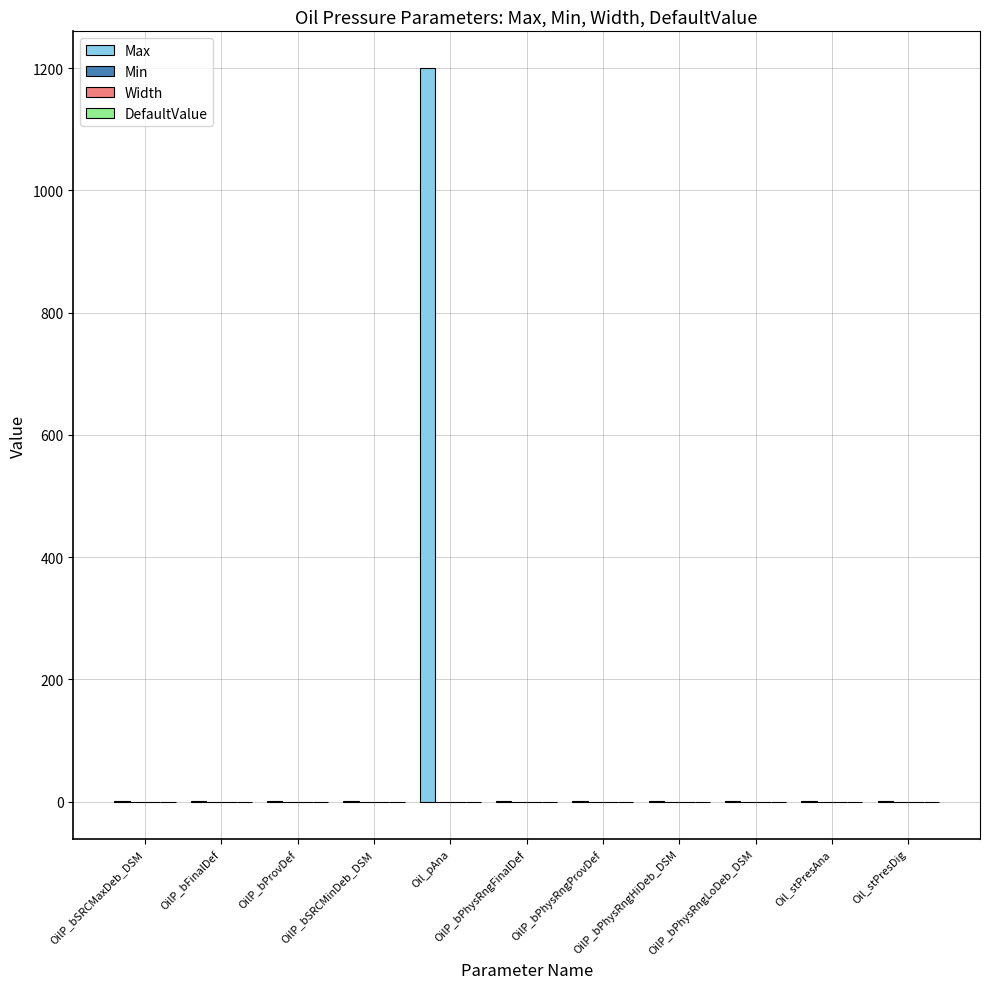

What is the sum of all Max values?

1210